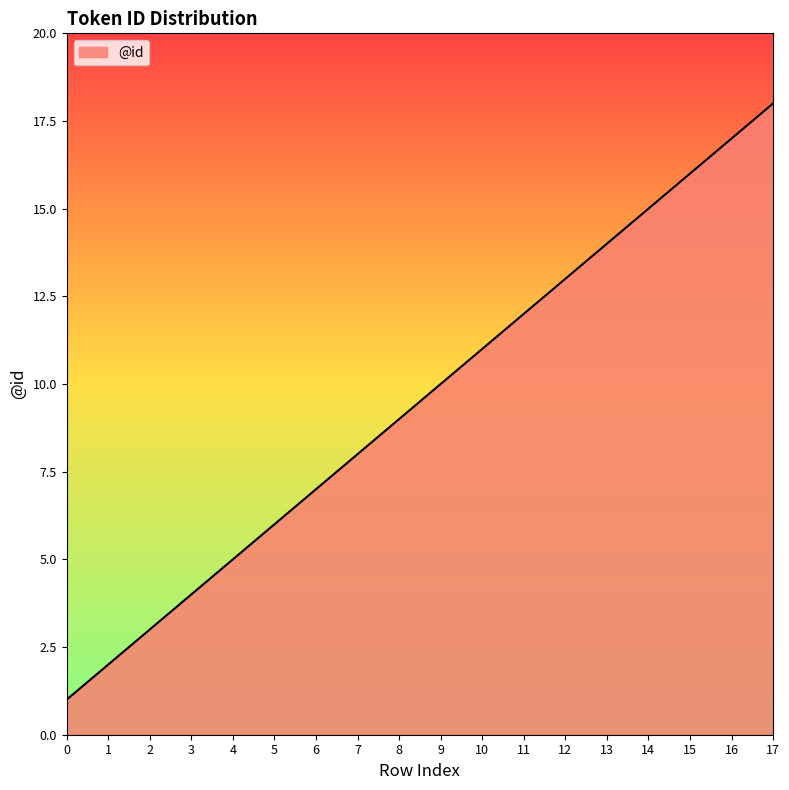

What is the smallest value displayed?

1